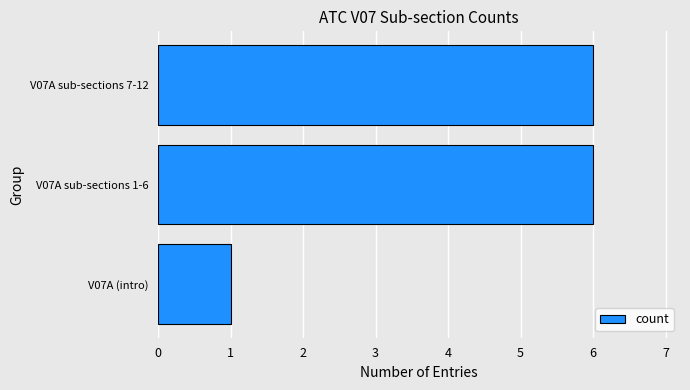

Reading bottom to top, transcribe all the data shown in this chart.

V07A (intro)=1	V07A sub-sections 1-6=6	V07A sub-sections 7-12=6